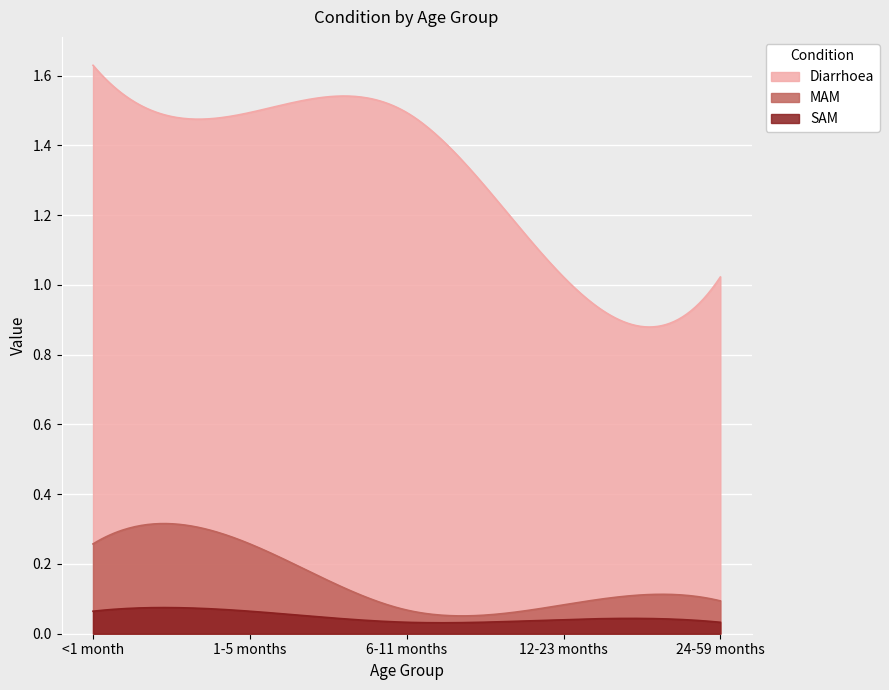

Read the MAM value at 12-23 months.

0.1